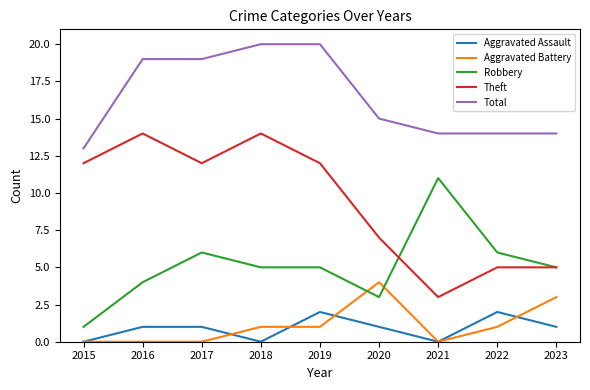

True or false: Robbery and Total cross at least once.

False